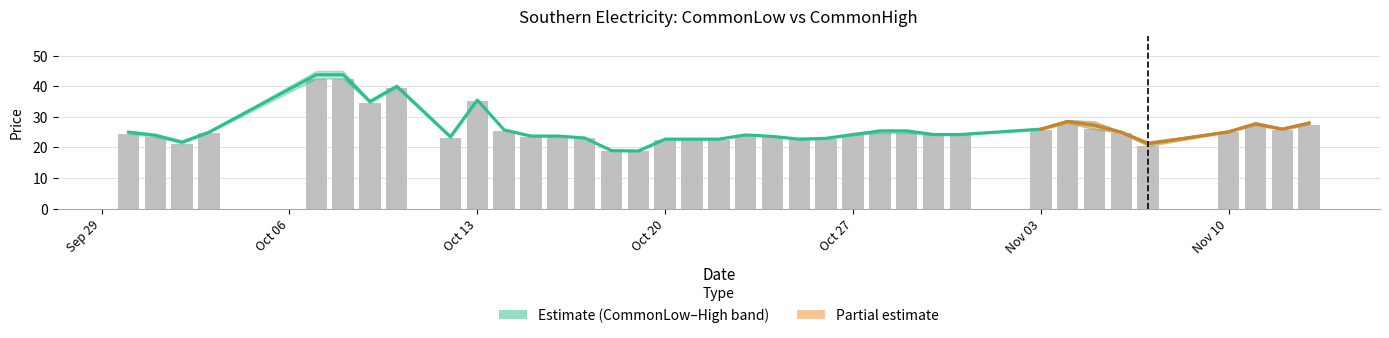

At which category does the chart reach its peak across all series?

1997-10-07